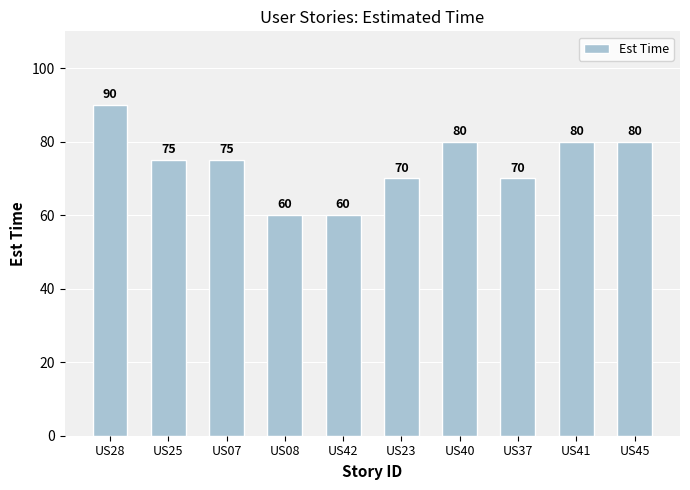

What is the label of the 1st bar from the right?

US45